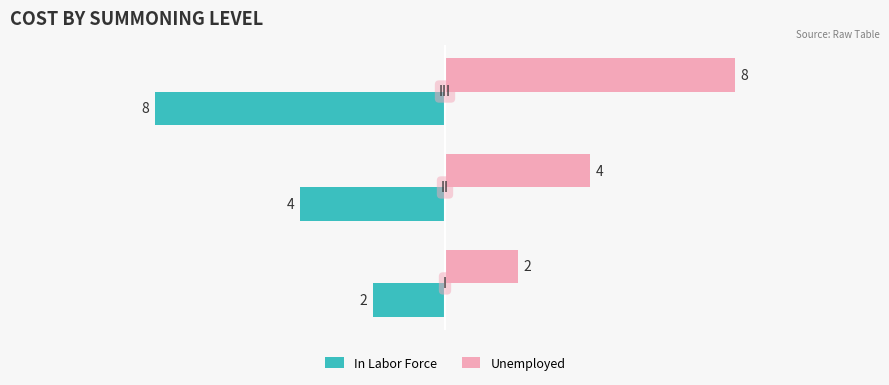

Rank the series by their maximum value, from highest to lowest.

Unemployed, In Labor Force